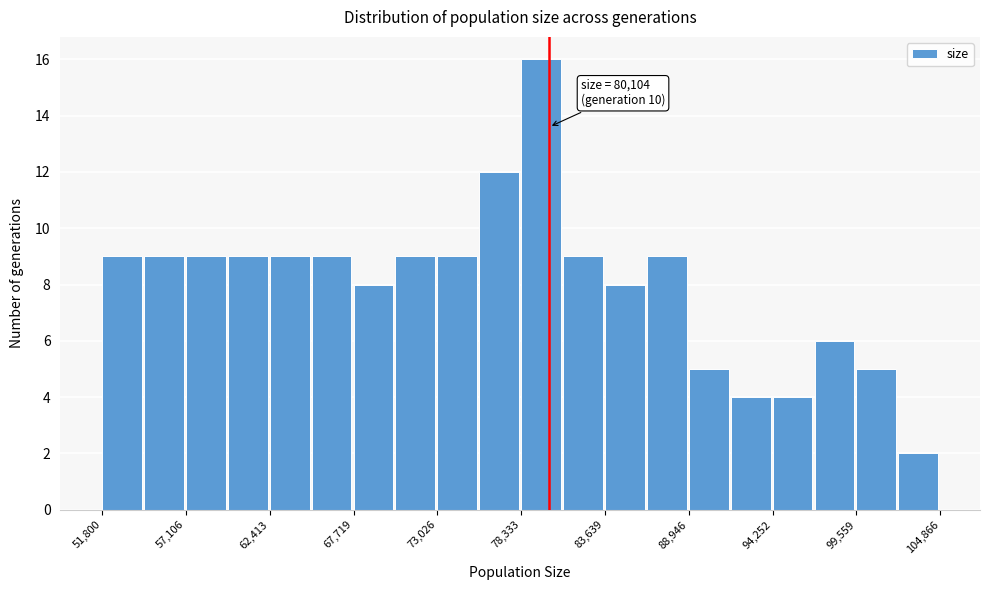

Around what value on the x-axis is the tallest bar? Give the approximate position of its centre, as read against the axis.

80000